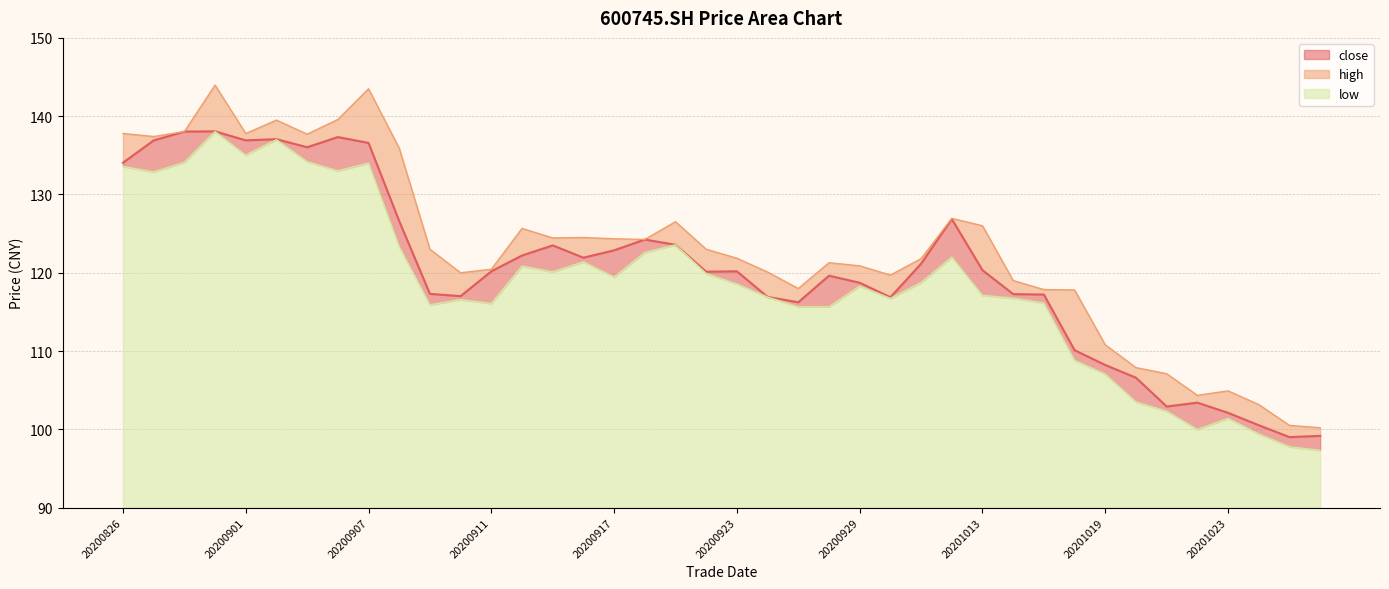

What are all the series names shown in the legend?

close, high, low